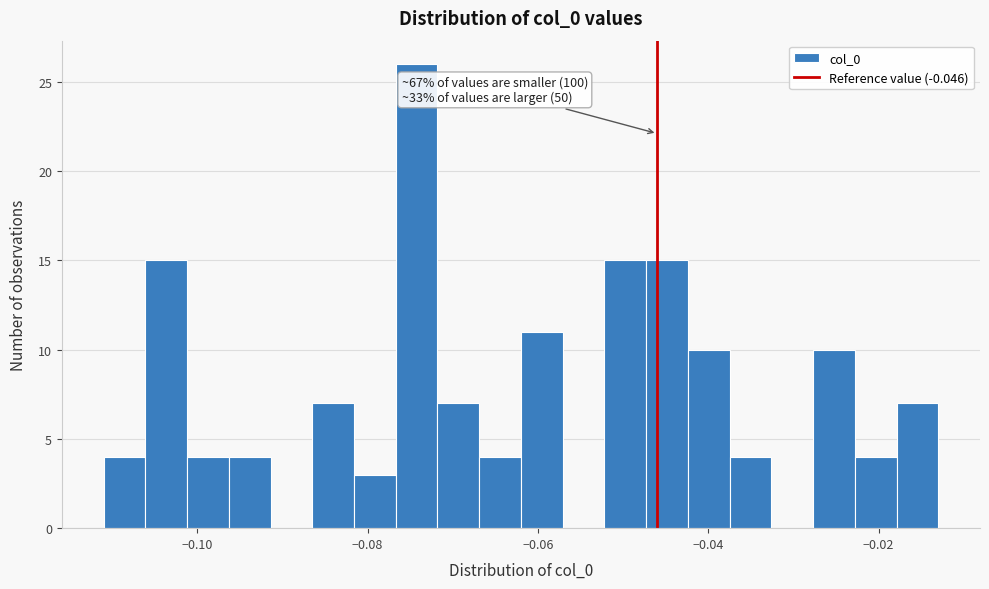

Read against the x-axis, roughly where is the centre of the tallest bar?

-0.074